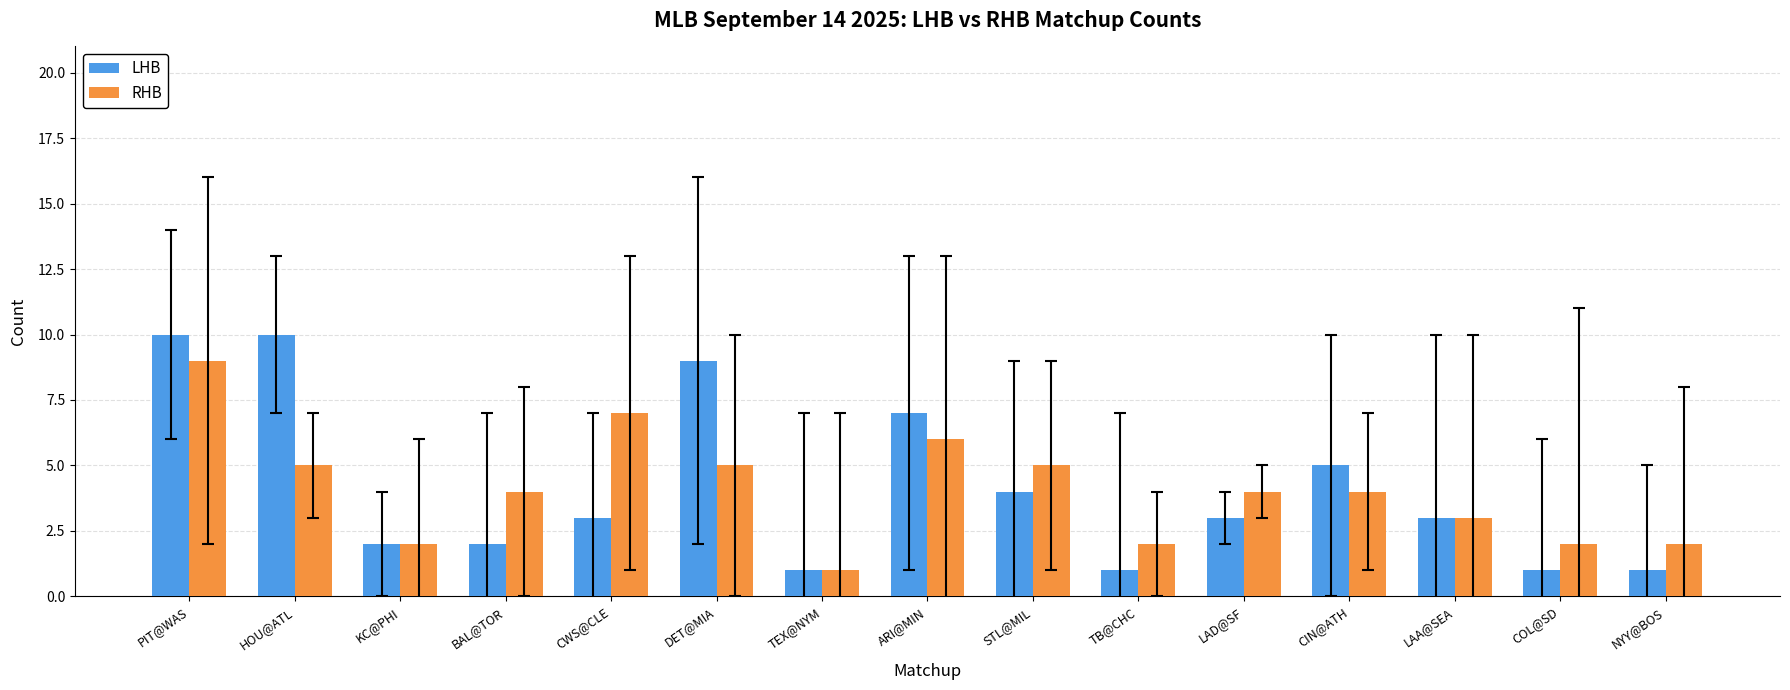

The LHB series shows 4 at HOU@ATL. True or false?

False